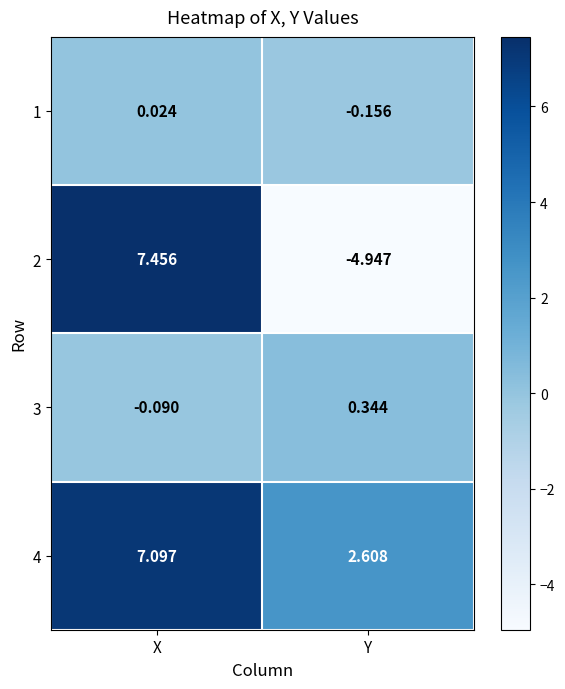

At which label does 2 first exceed 7?

X